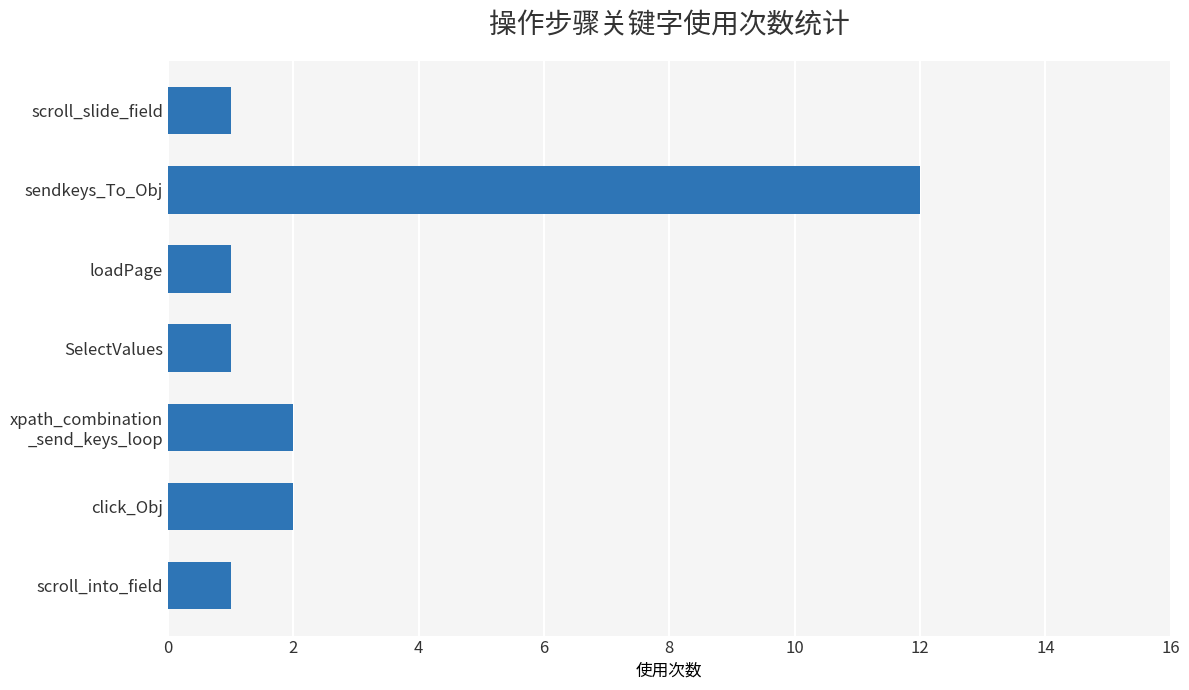

Which has a higher value, loadPage or click_Obj?

click_Obj